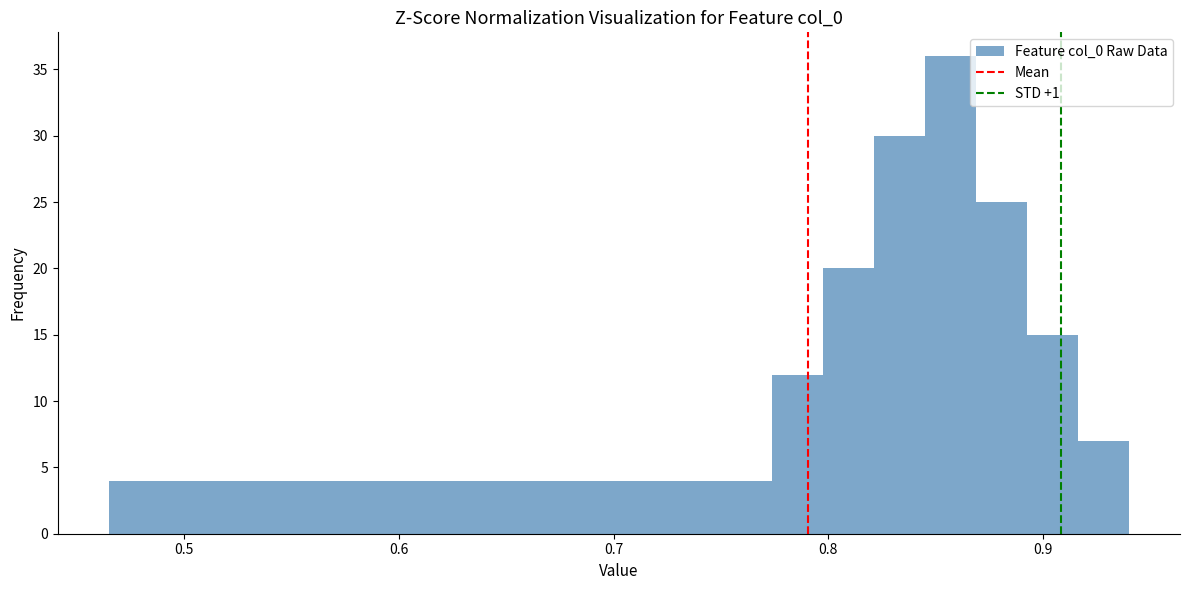

Read against the x-axis, roughly where is the centre of the tallest bar?

0.86